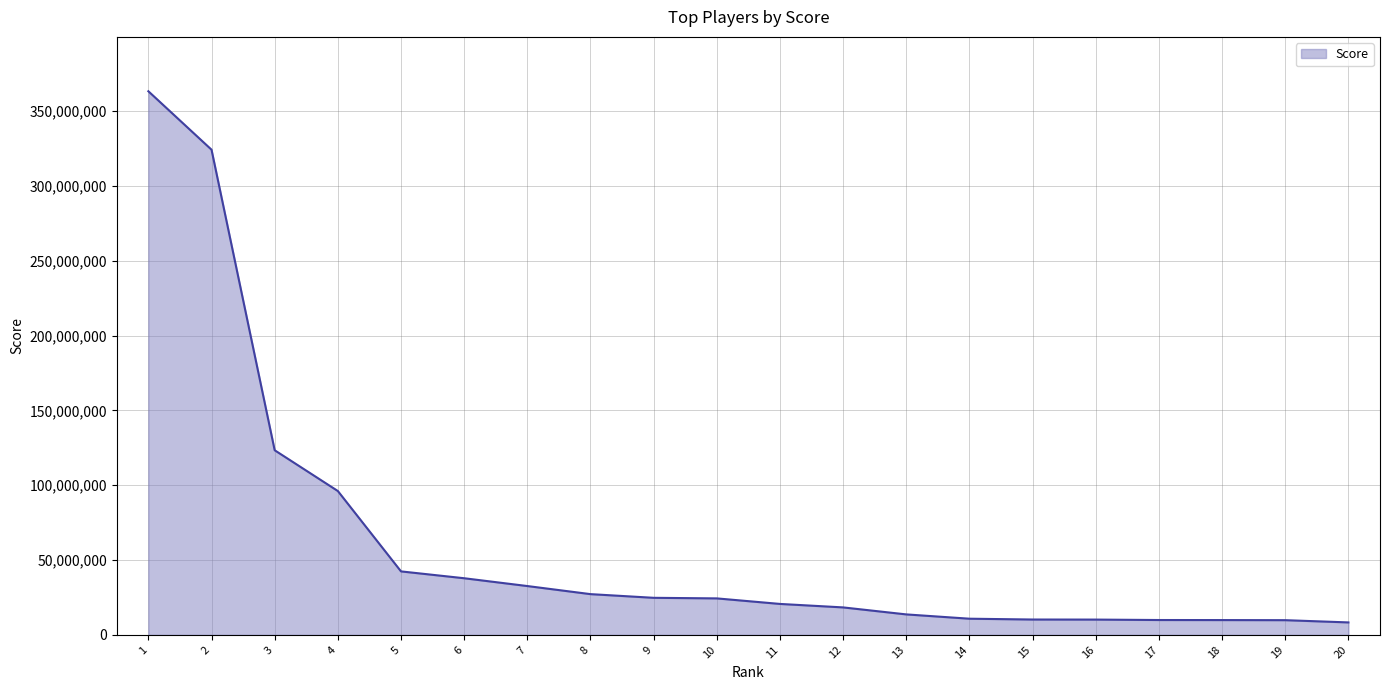

What is the smallest value displayed?

8342088